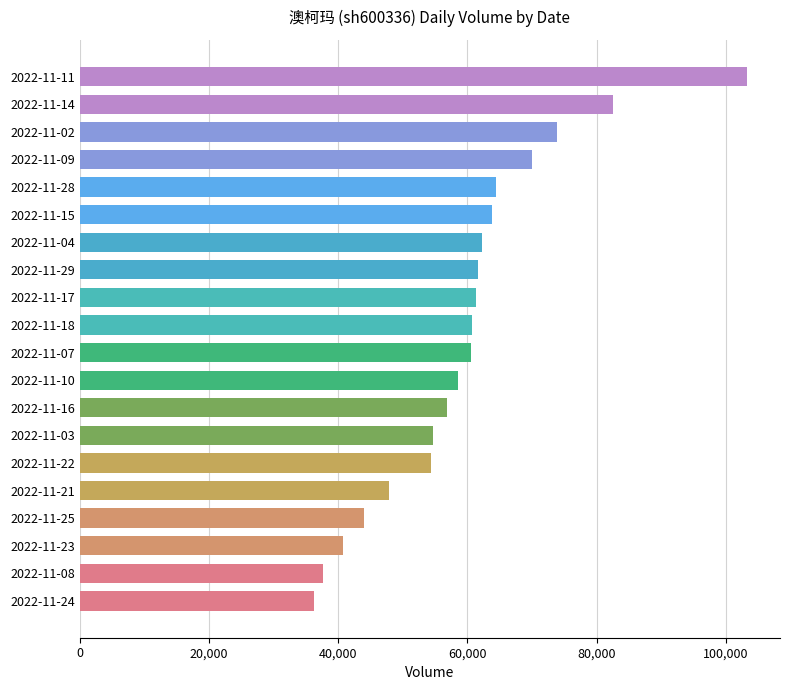

What is the minimum value shown in the chart?

36252